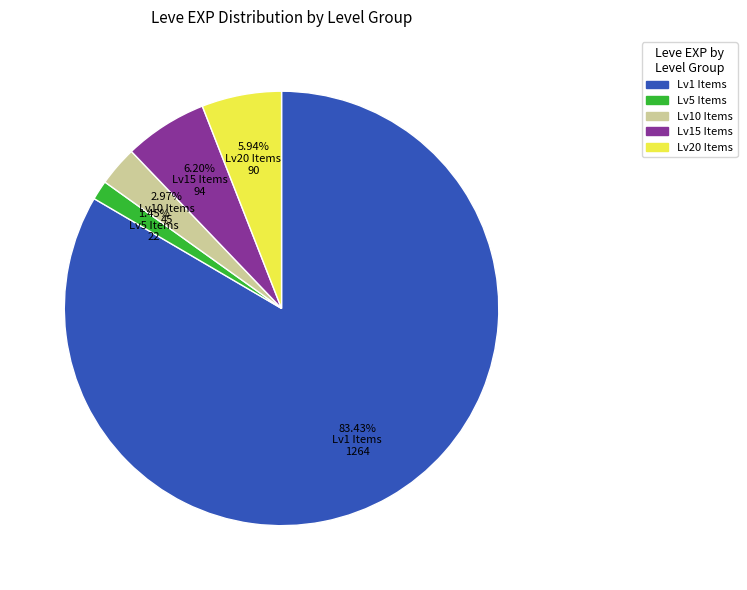

Is there any slice that represents more than half of the pie?

Yes